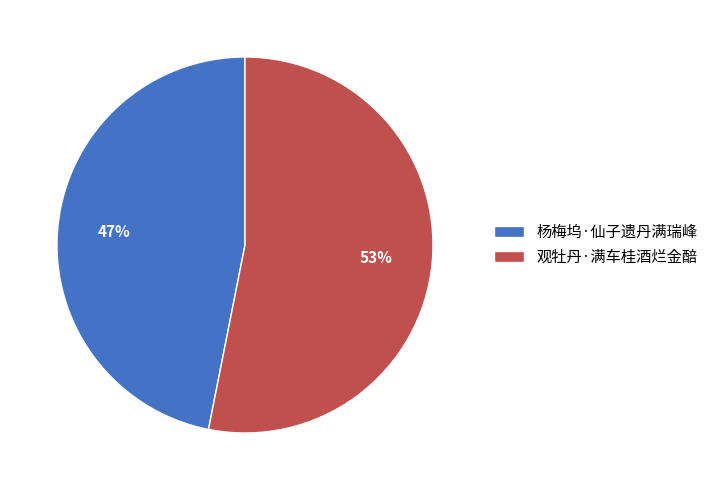

What is the ratio of the value at 观牡丹·满车桂酒烂金醅 to the value at 杨梅坞·仙子遗丹满瑞峰?

1.1